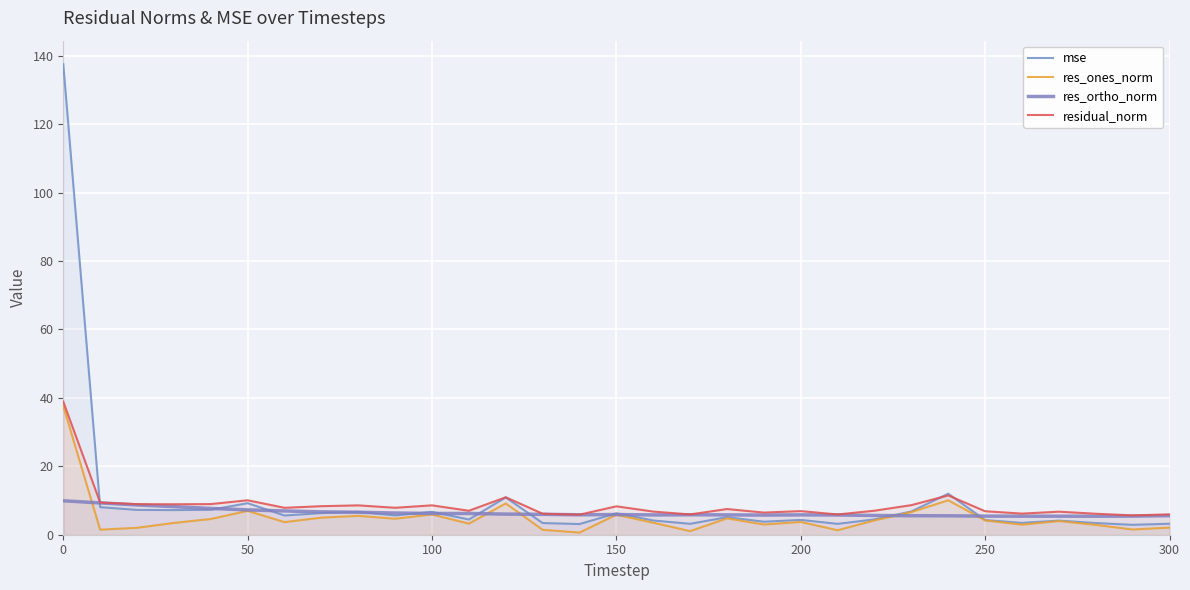

How many lines are shown in the chart?

4